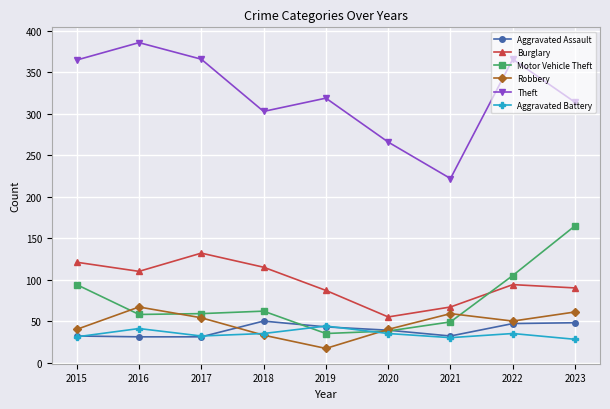

What is the minimum value for Burglary?

55